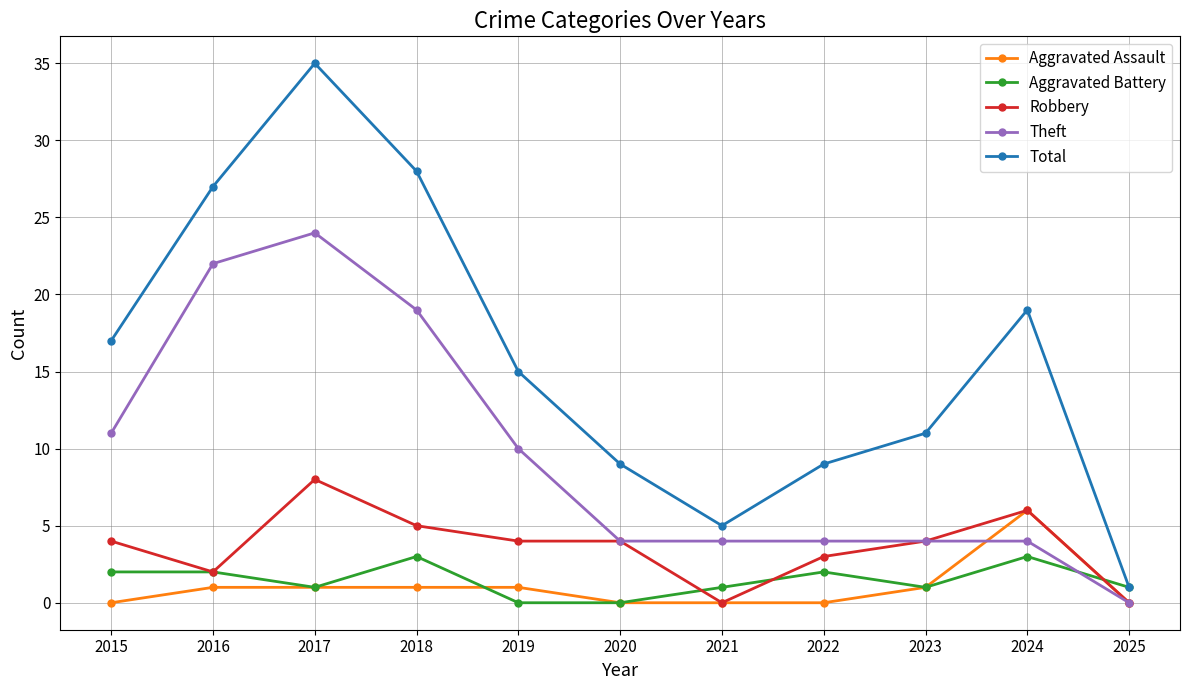

Rank the series by their maximum value, from lowest to highest.

Aggravated Battery, Aggravated Assault, Robbery, Theft, Total